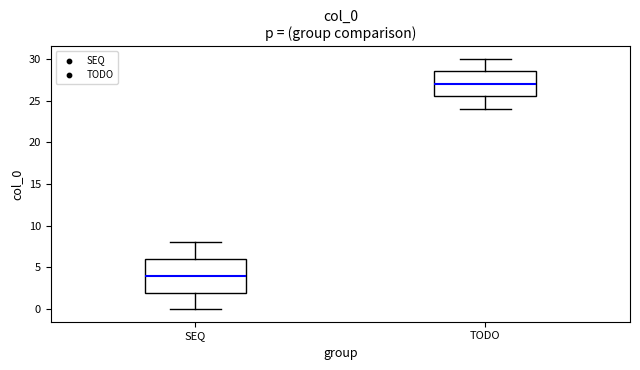

Reading left to right, transcribe this box plot: for each box, give where its median line is, the range the box spans, and where its two whiskers end, as read against the y-axis. The values are not printed on the chart, so give them approximately, as read against the axis.

SEQ: median 4.0, box 2.0 to 6.0, whiskers 0.0 to 8.0
TODO: median 27.0, box 25.5 to 28.5, whiskers 24.0 to 30.0